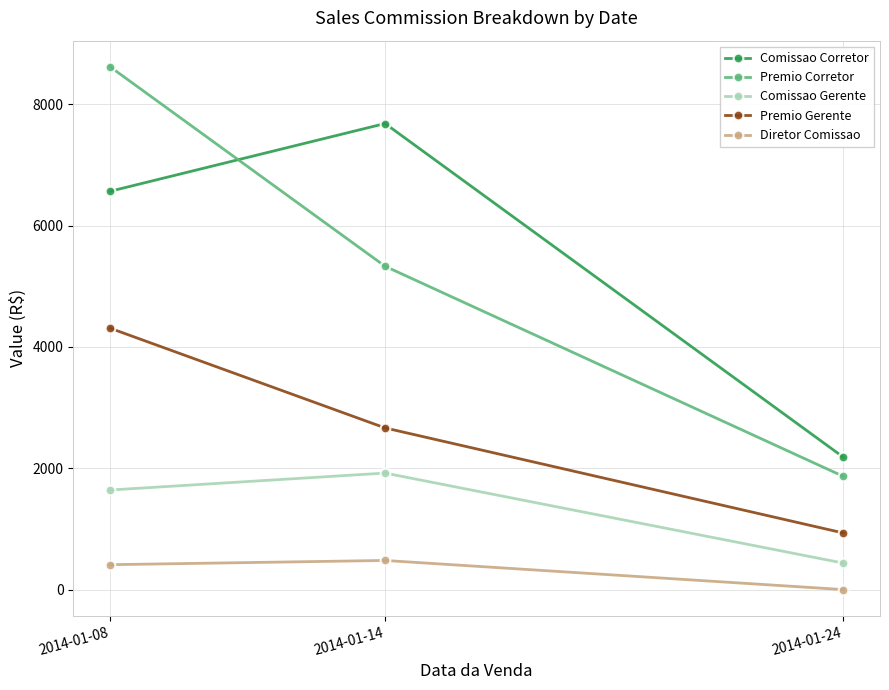

How many data points does each series have?

3